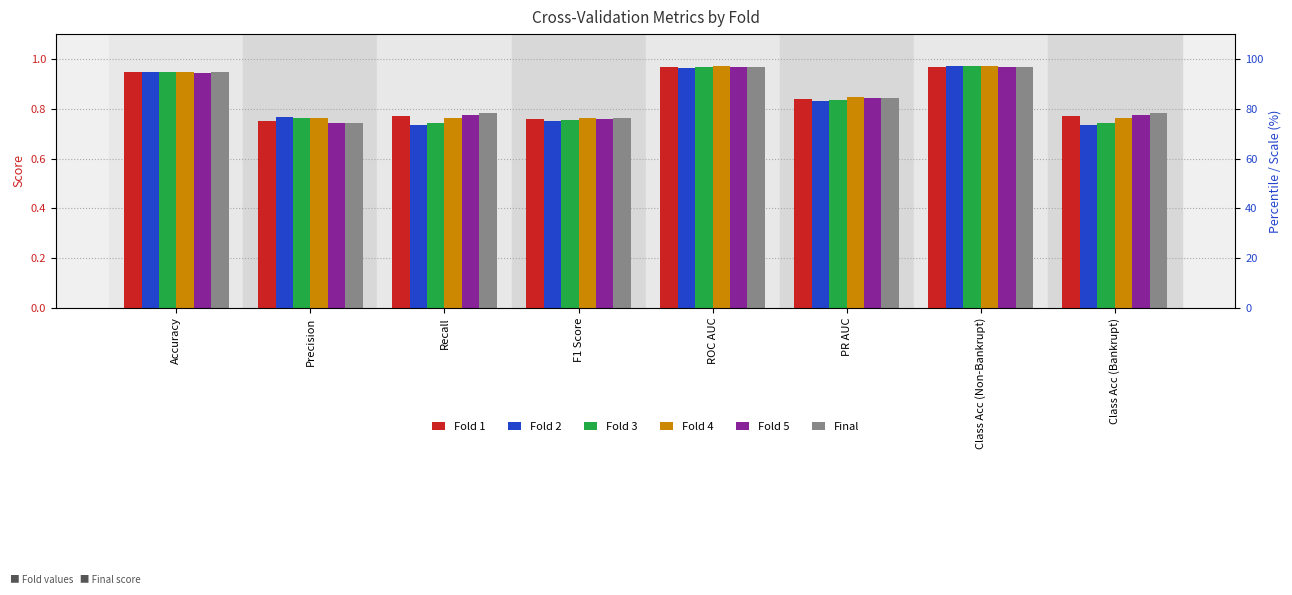

How many groups of bars are there?

8